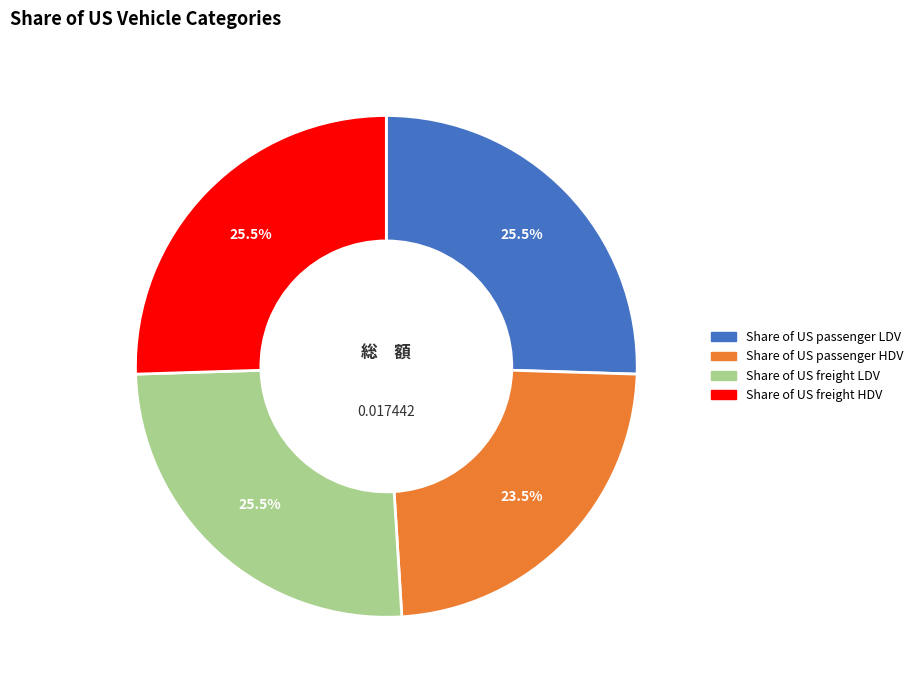

Which category has the smallest portion of the pie?

Share of US passenger HDV